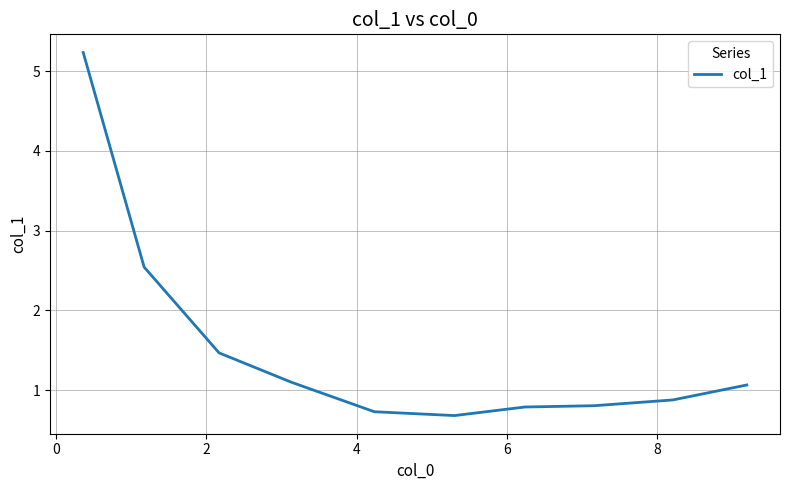

Reading left to right, transcribe all the data shown in this chart.

5.2	2.5	1.5	1.1	0.7	0.7	0.8	0.8	0.9	1.1